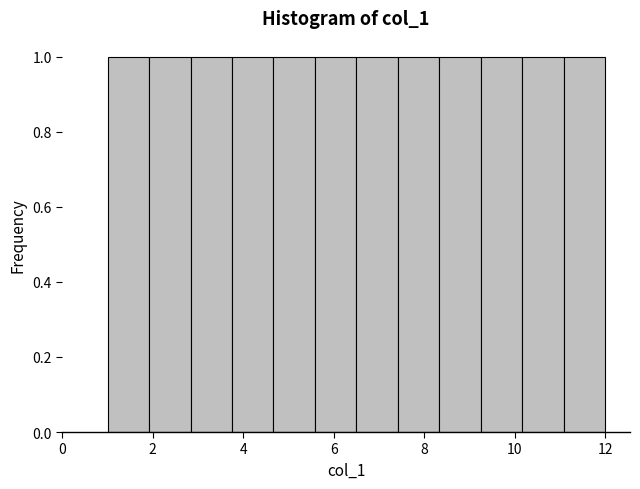

Reading left to right, list every bar in this chart as the range it spans on the x-axis followed by its height. Neither the bar edges nor the heights are printed on the chart, so give them approximately, as read against the axes.

1.0 to 2.0: 1
2.0 to 2.8: 1
2.8 to 3.8: 1
3.8 to 4.6: 1
4.6 to 5.6: 1
5.6 to 6.6: 1
6.6 to 7.4: 1
7.4 to 8.4: 1
8.4 to 9.2: 1
9.2 to 10.2: 1
10.2 to 11.0: 1
11.0 to 12.0: 1